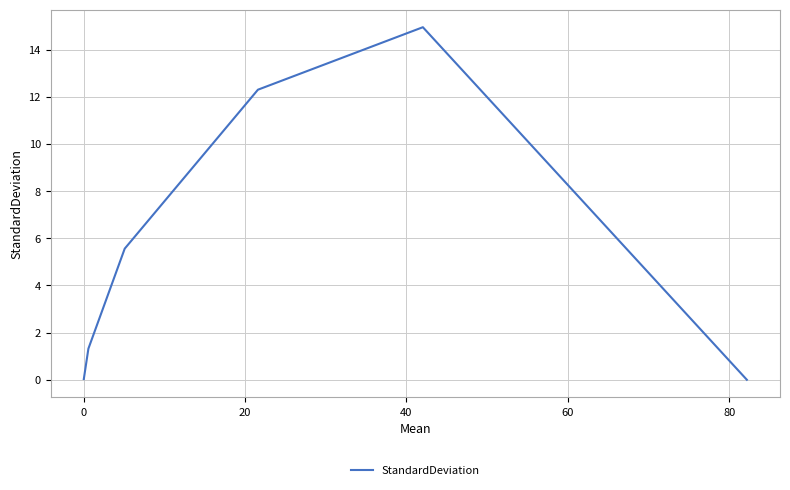

How many interior local peaks (higher than both neighbors) does the data have?

1